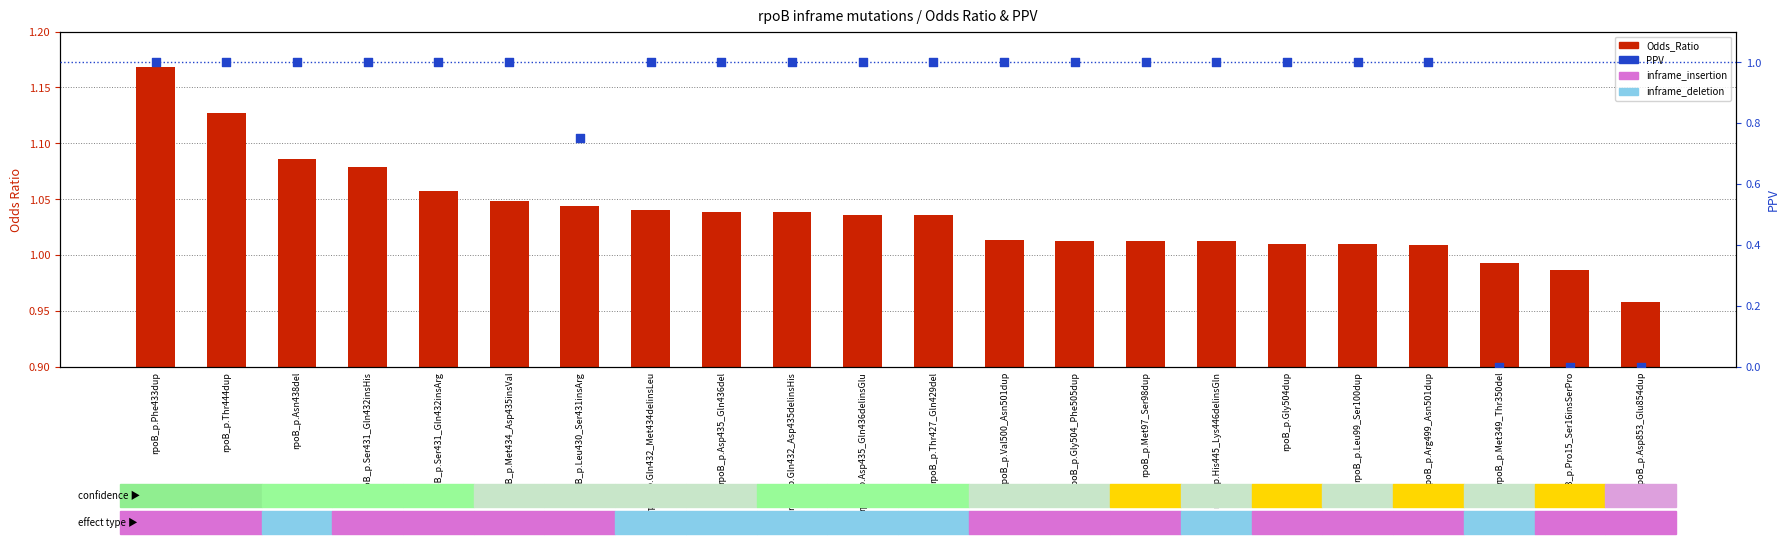

At which category is the sum across all series the highest?

rpoB_p.Phe433dup